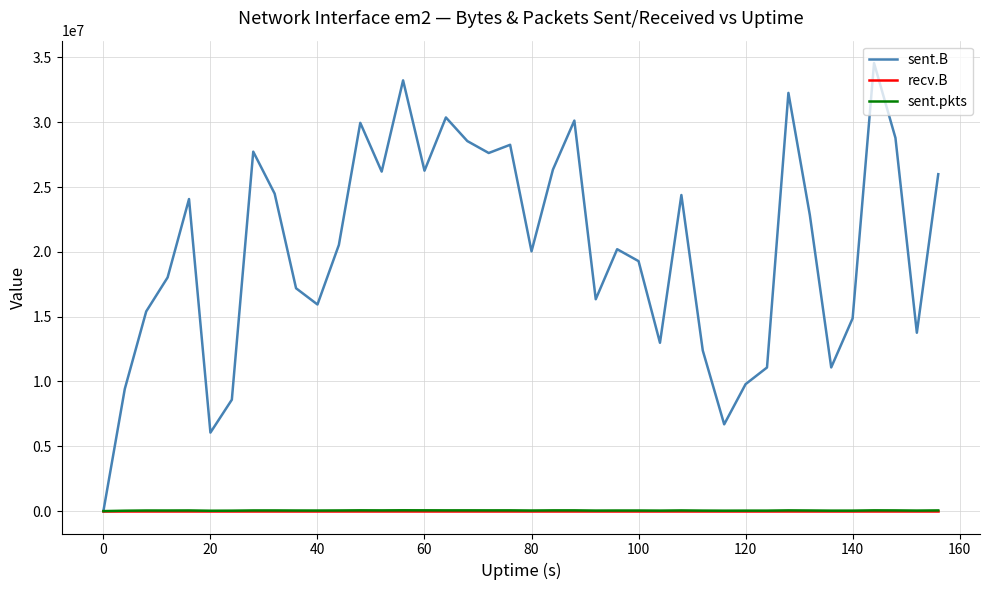

Which series has the largest total across all categories?

sent.B